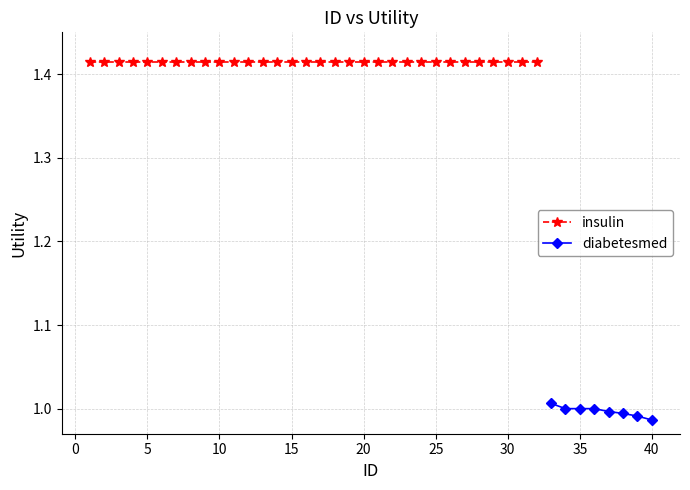

True or false: there are more than 0 points higher than both neighbors.

False